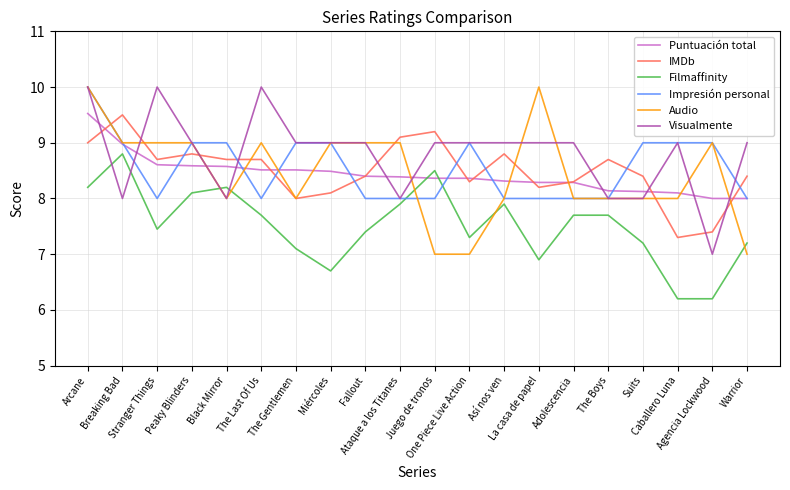

What is the highest value of the Puntuación total series?

9.5